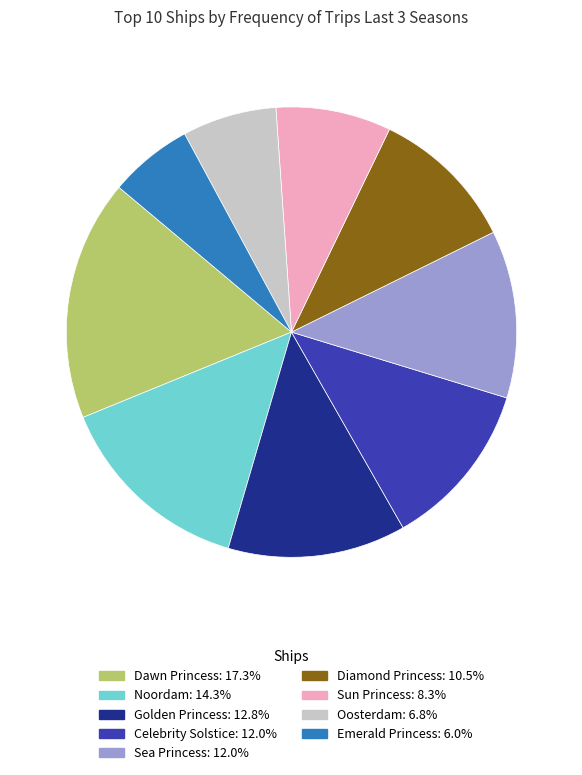

What is the largest slice in the pie chart?

Dawn Princess